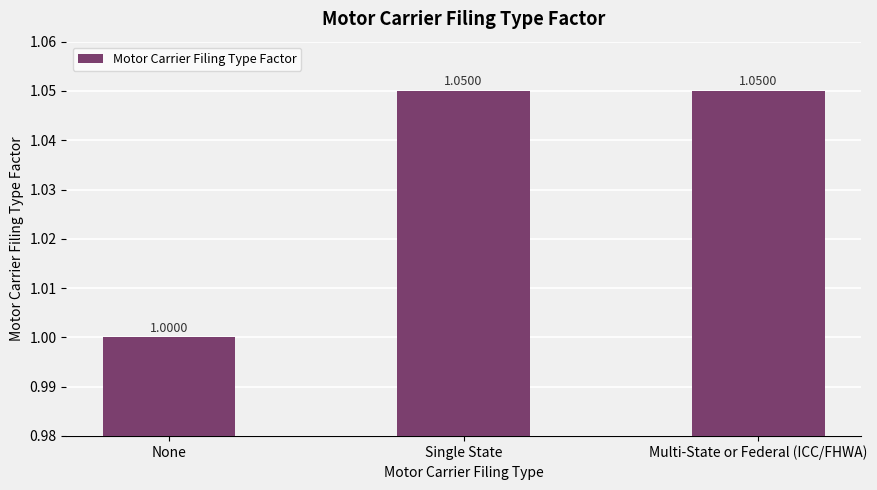

What position from the left is Single State?

2